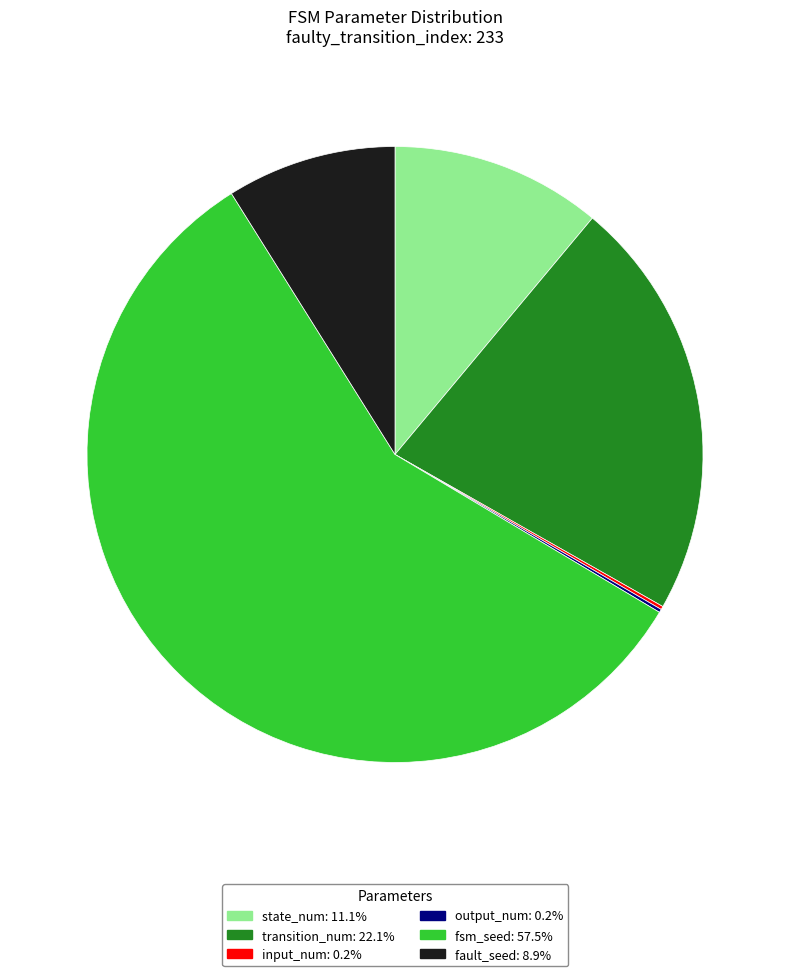

Which slice is the largest?

fsm_seed